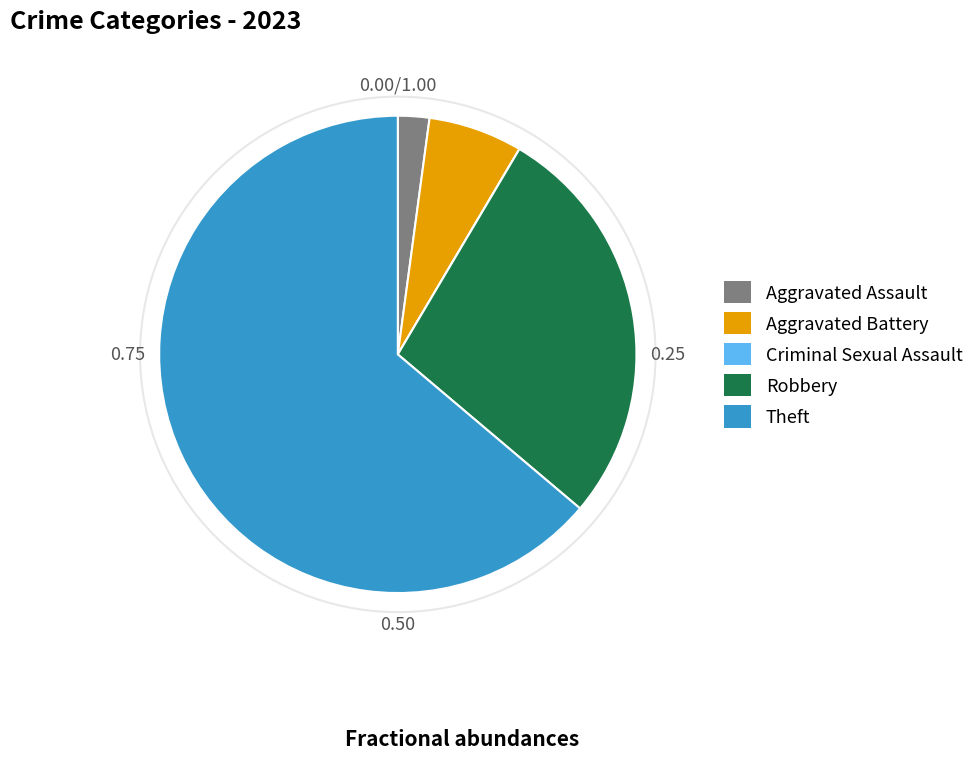

Is there any slice that represents more than half of the pie?

Yes